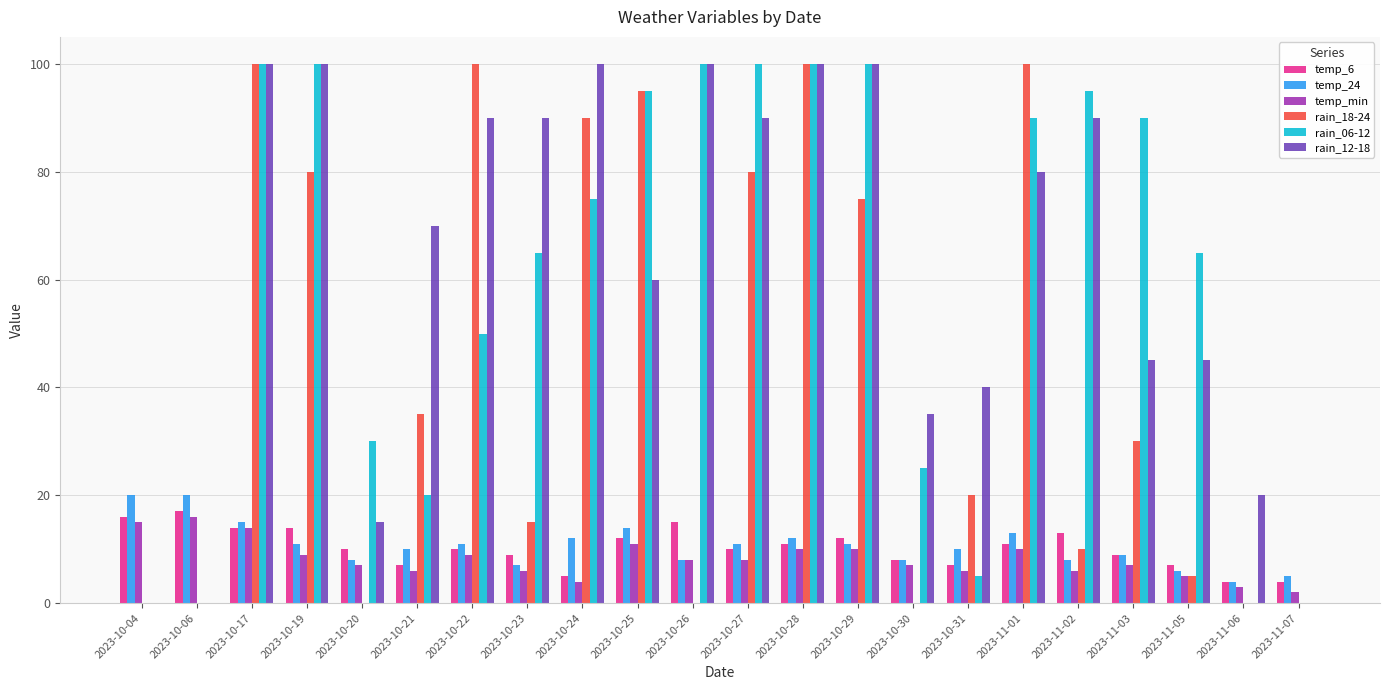

Is the value of rain_18-24 at 2023-10-20 greater than the value of rain_12-18 at 2023-10-20?

No